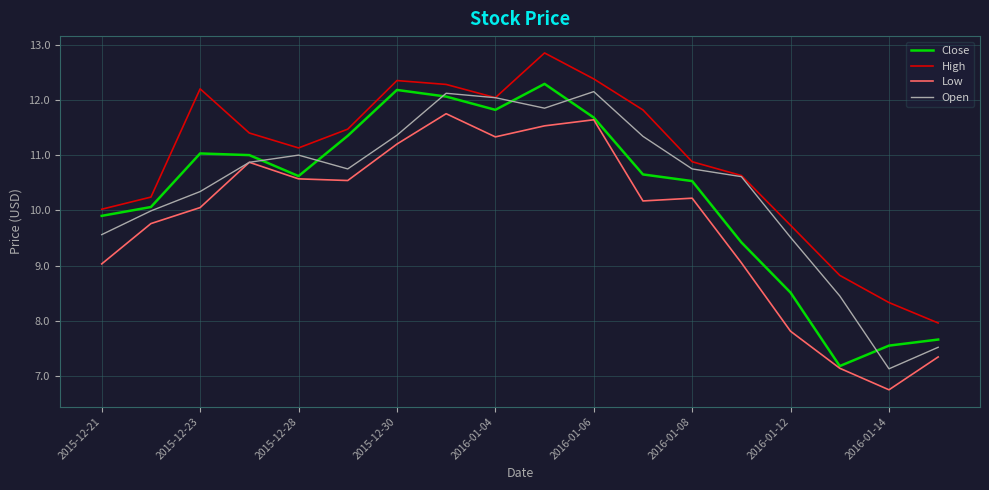

True or false: High and Low intersect in this chart.

False